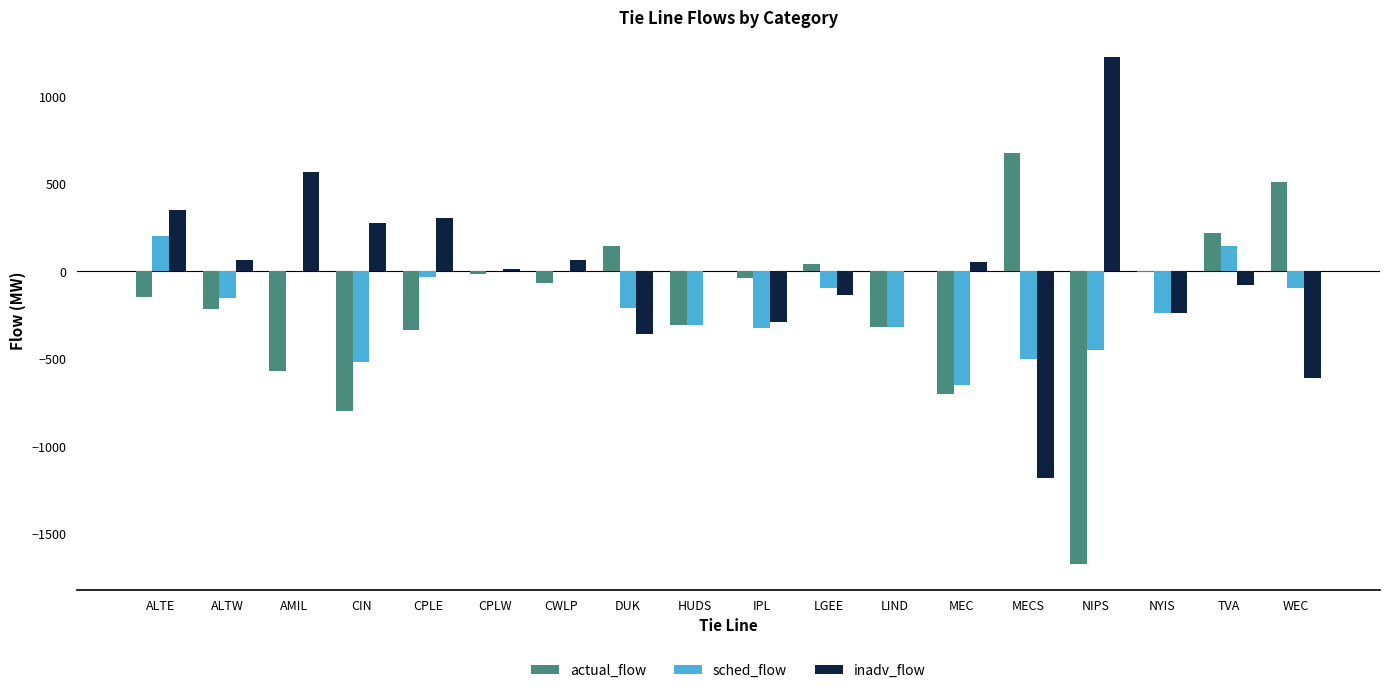

What is the average value of the actual_flow series?

-198.5